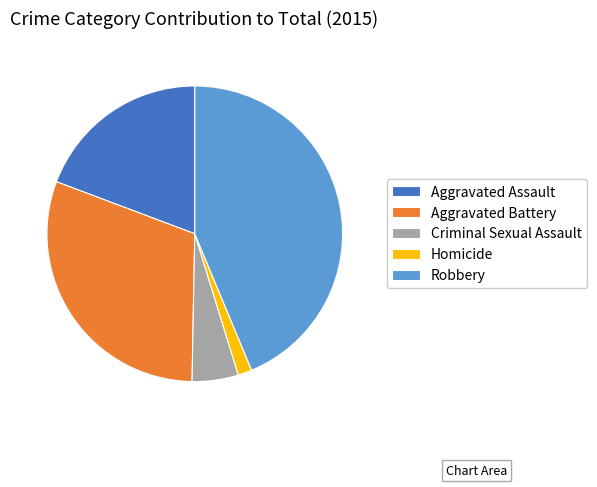

Rank the categories by value from highest to lowest.

Robbery, Aggravated Battery, Aggravated Assault, Criminal Sexual Assault, Homicide